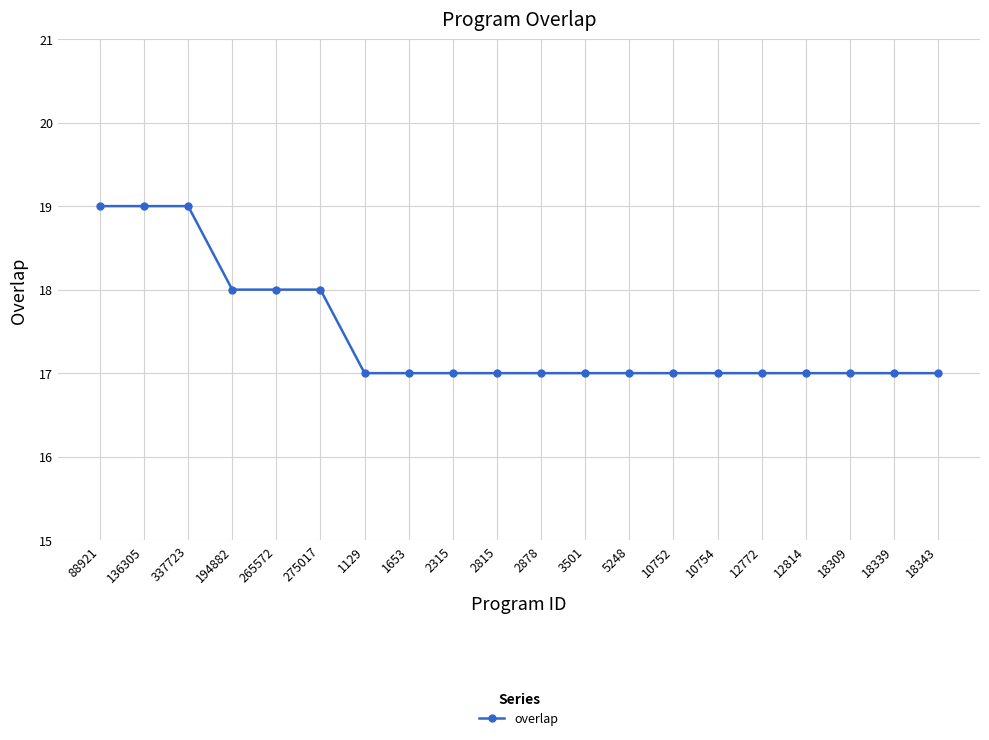

The value at 12814 is 17. True or false?

True